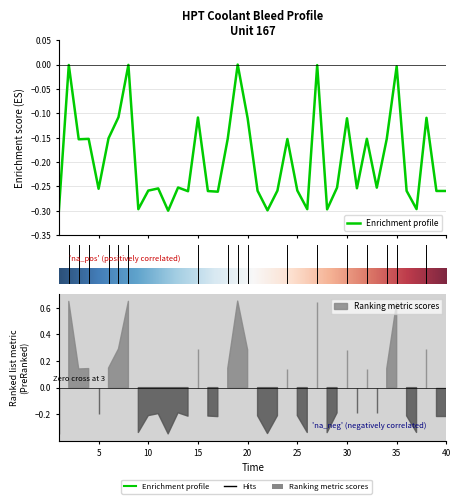

What is the difference between the maximum and minimum values?

0.3